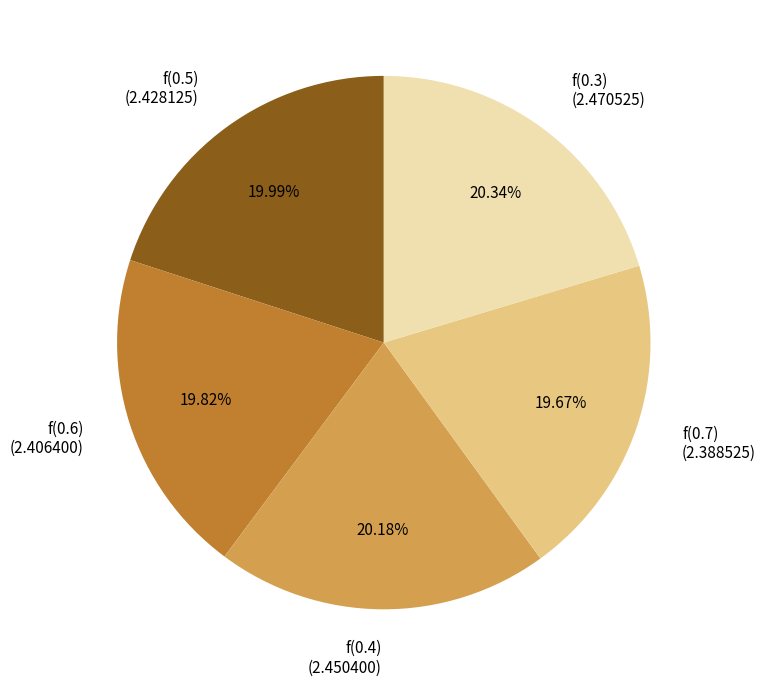

To the nearest percent, what is the combined percentage of f(0.7) and f(0.3)?

40%